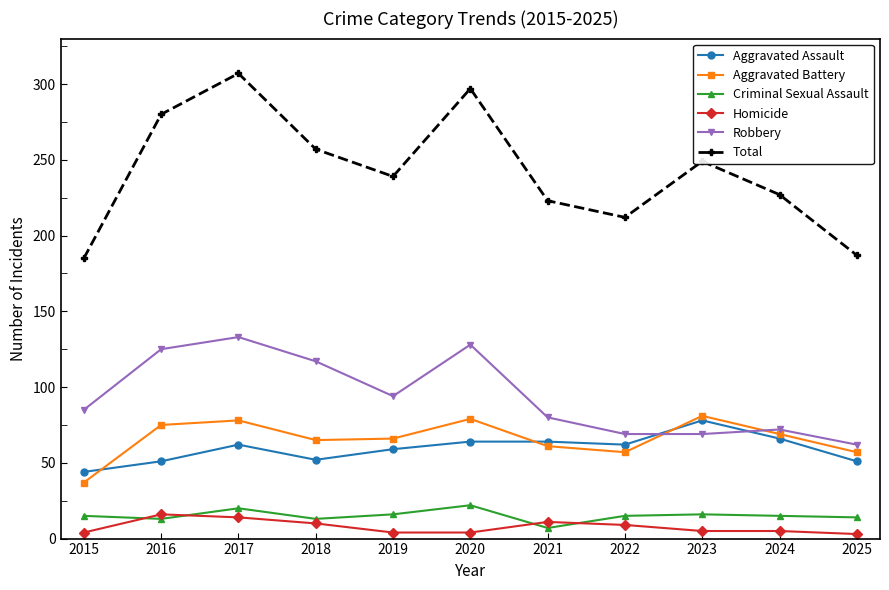

True or false: Criminal Sexual Assault and Robbery cross at least once.

False